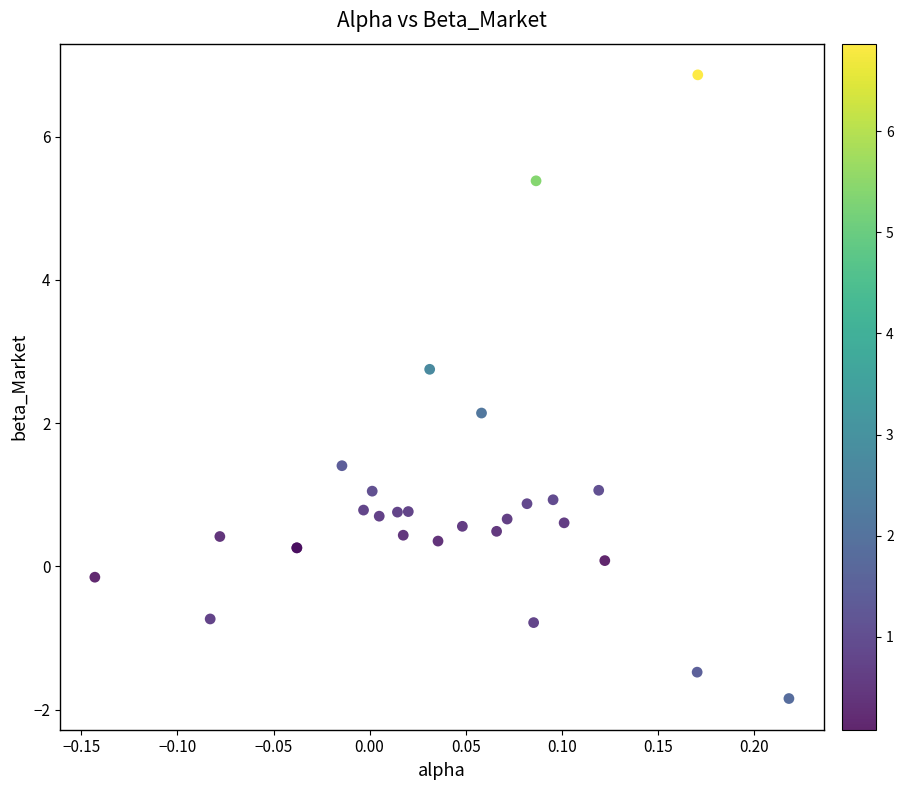

What Y value in the scatter plot is closest to 2?

2.1